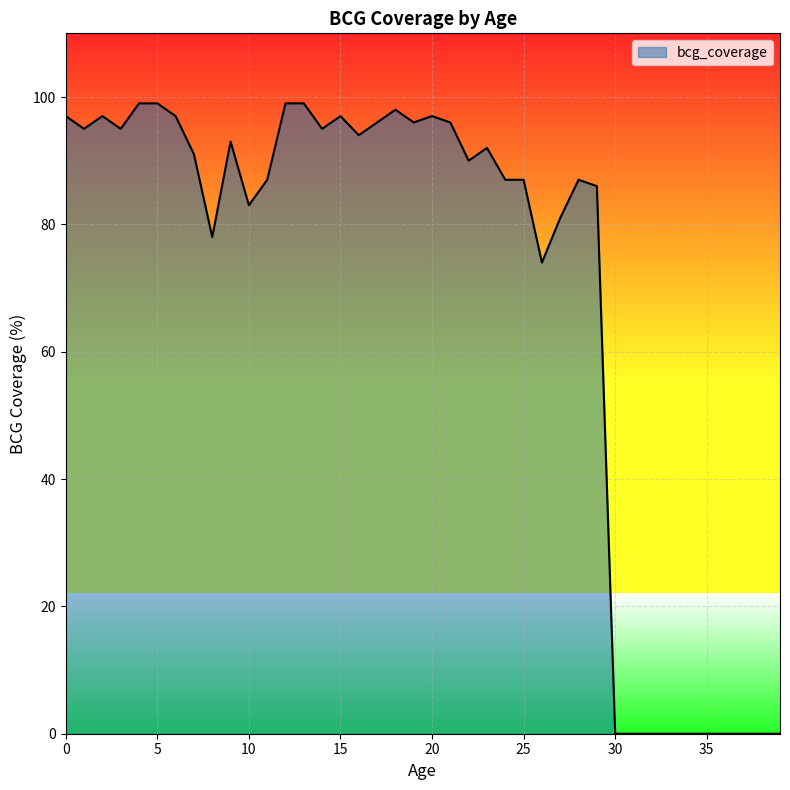

Reading left to right, what are all the values shown in this chart?

97	95	97	95	99	99	97	91	78	93	83	87	99	99	95	97	94	96	98	96	97	96	90	92	87	87	74	81	87	86	0	0	0	0	0	0	0	0	0	0